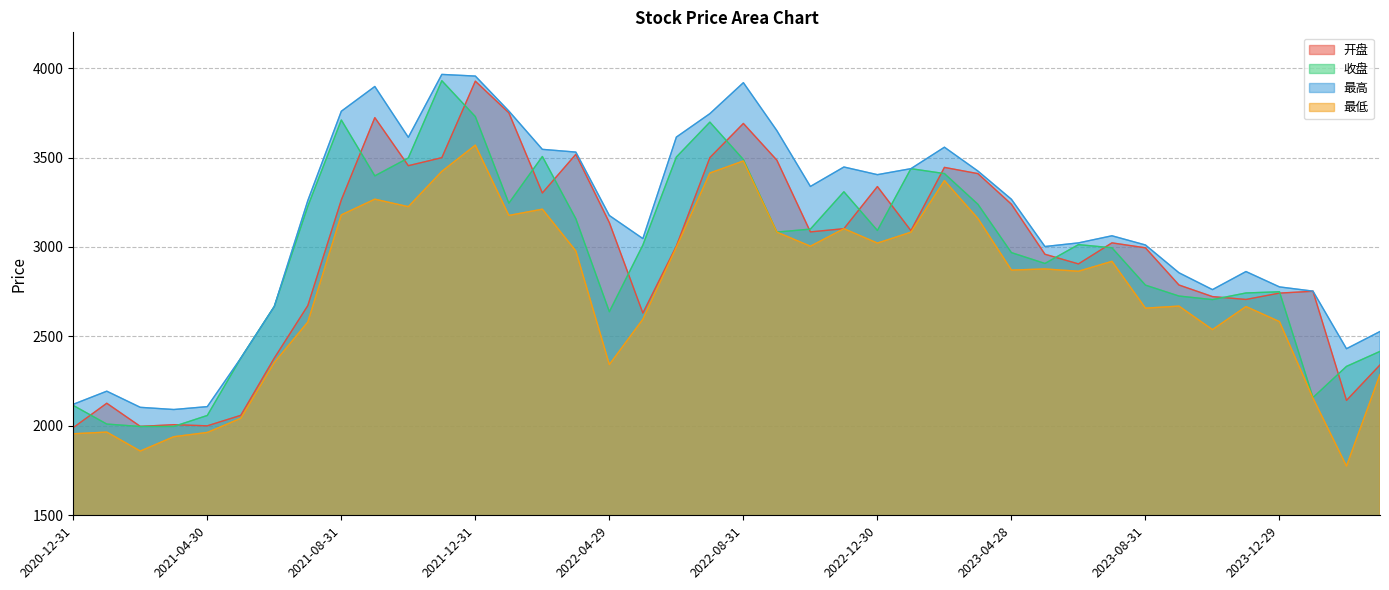

What position from the left is 2023-01-31?

26